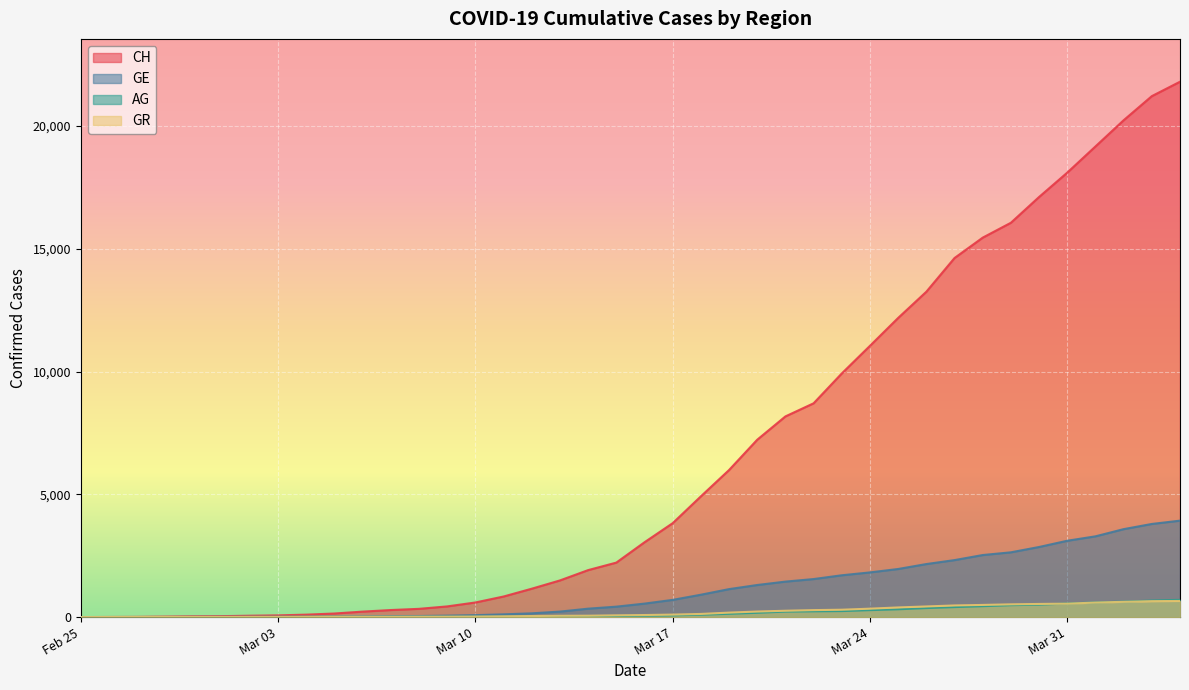

What is the difference between the maximum and second lowest values in the CH series?

21799